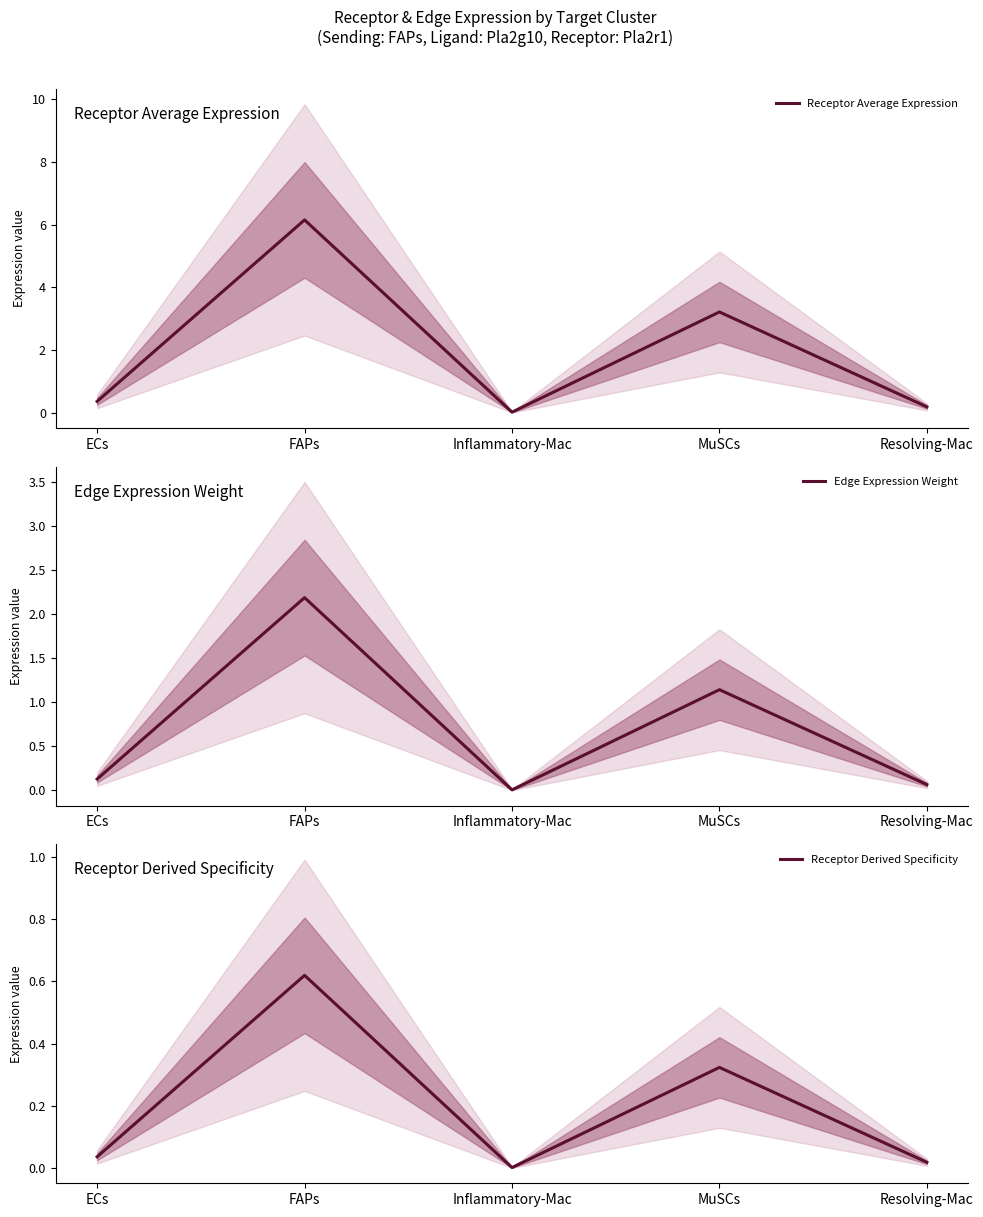

Where is the first local minimum for Receptor Derived Specificity?

Inflammatory-Mac